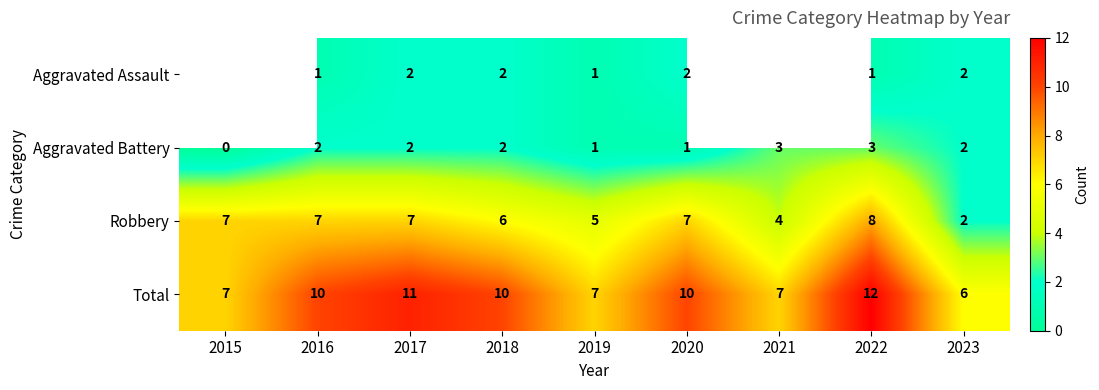

What is the total value across all series at 2018?

20.0